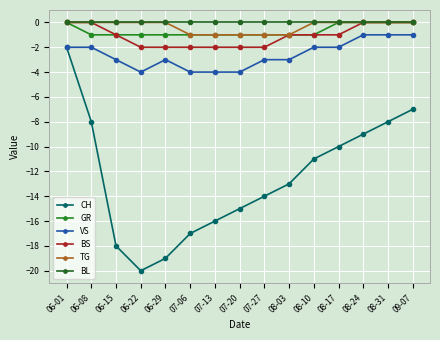

What is the approximate value of BS at 07-27?

-2